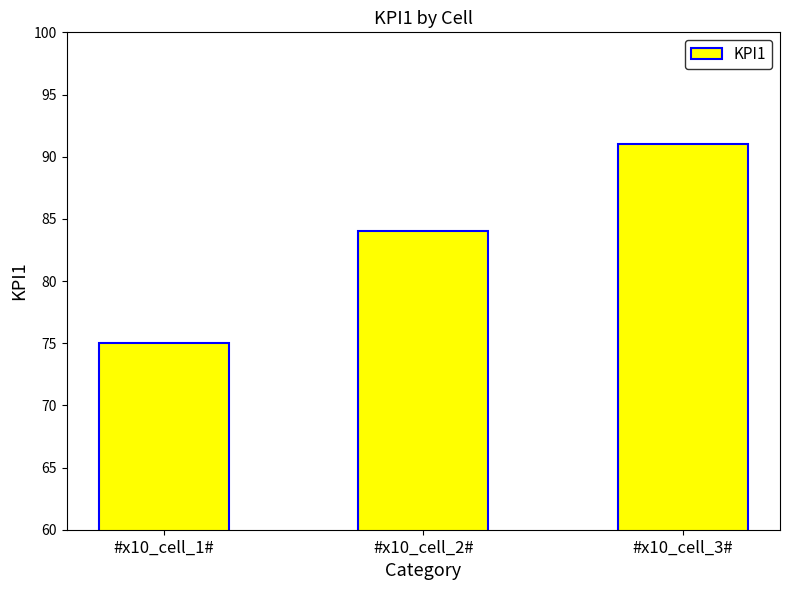

What is the ratio of the value at #x10_cell_2# to the value at #x10_cell_1#?

1.1